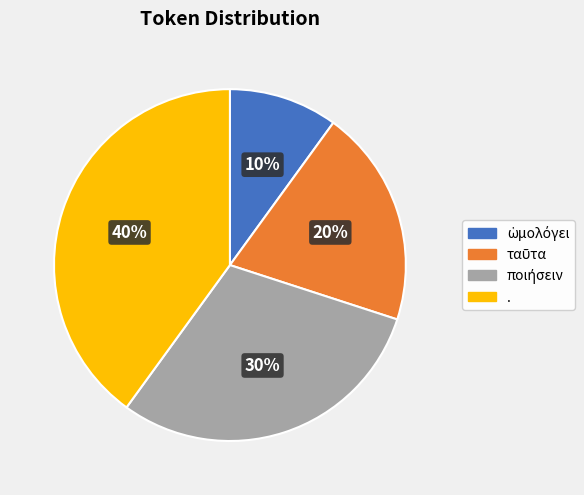

To the nearest percent, what portion does . represent?

40%